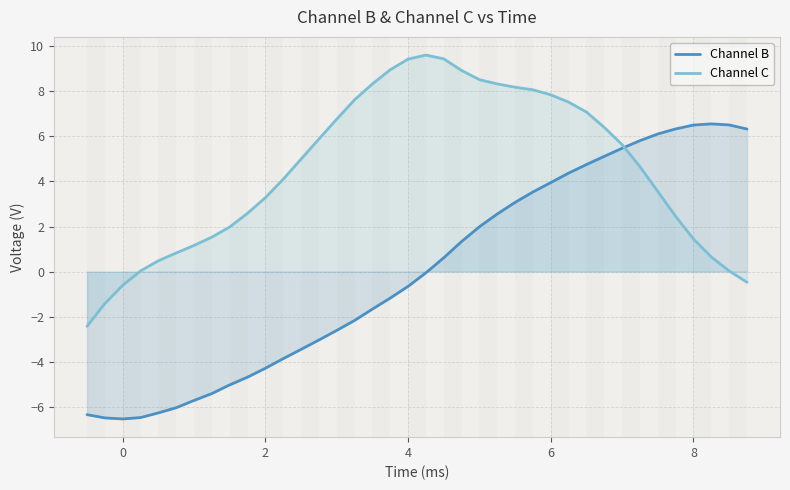

What is the difference between the maximum and minimum values in the Channel C series?

12.0